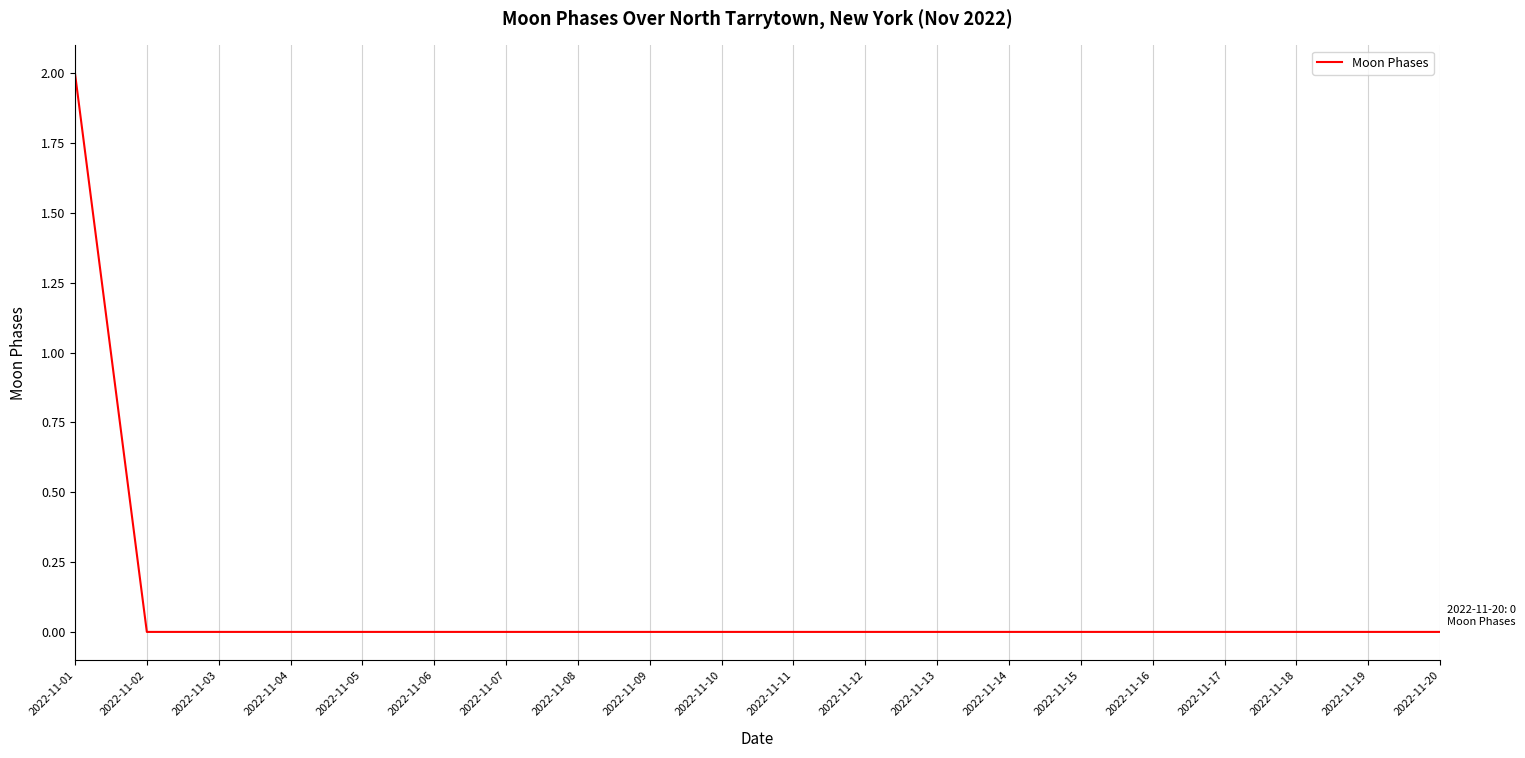

Between 2022-11-04 and 2022-11-01, which is larger?

2022-11-01